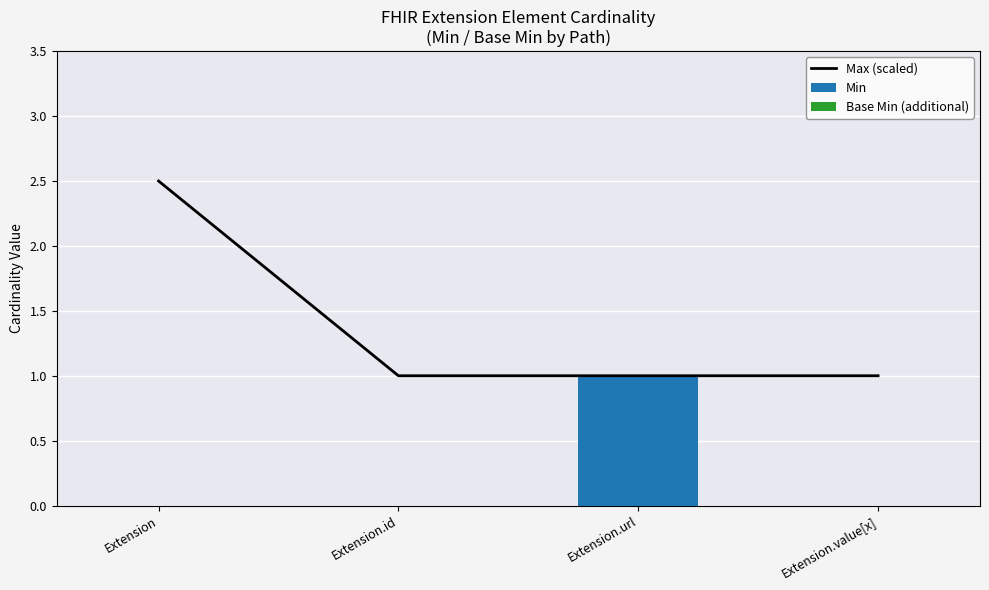

What is the spread (max minus min) of values at Extension.id?

1.0